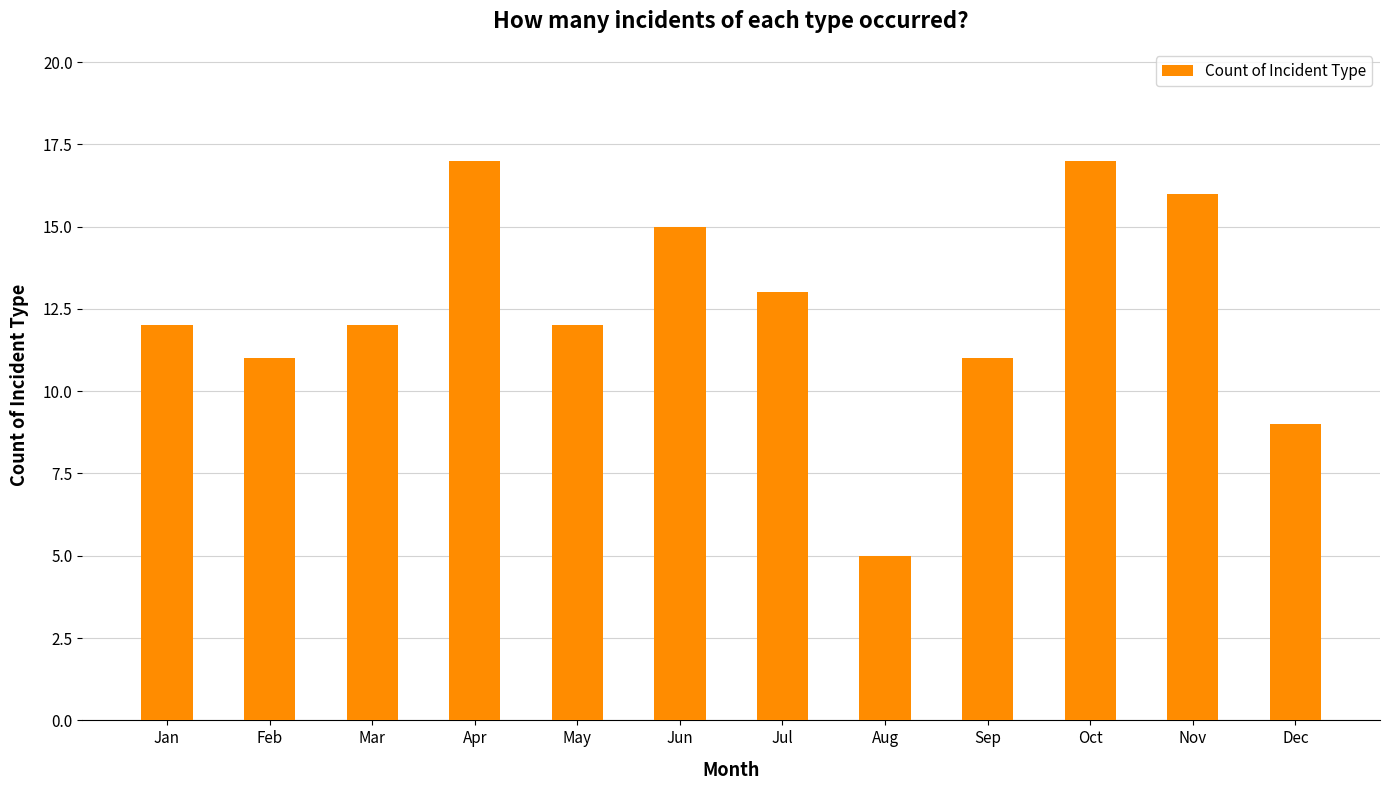

True or false: the data shows 12 at Jan.

True